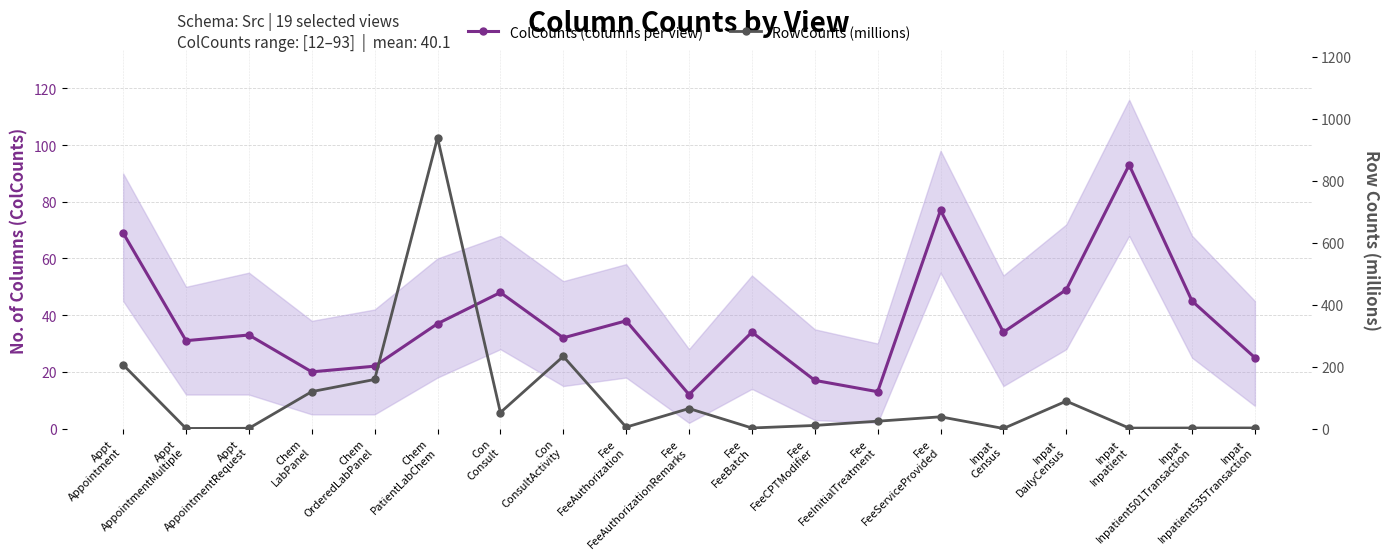

Between which two adjacent categories do RowCounts (millions) and ColCounts (columns per view) first intersect?

Appt
Appointment and Appt
AppointmentMultiple